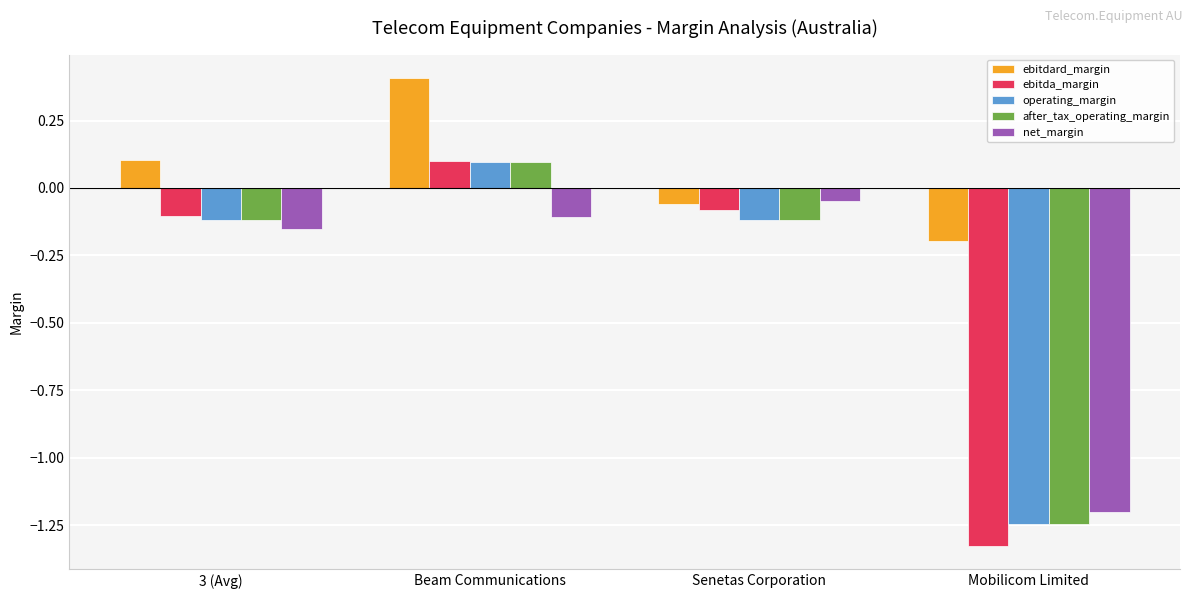

What is the average value of the ebitda_margin series?

-0.4